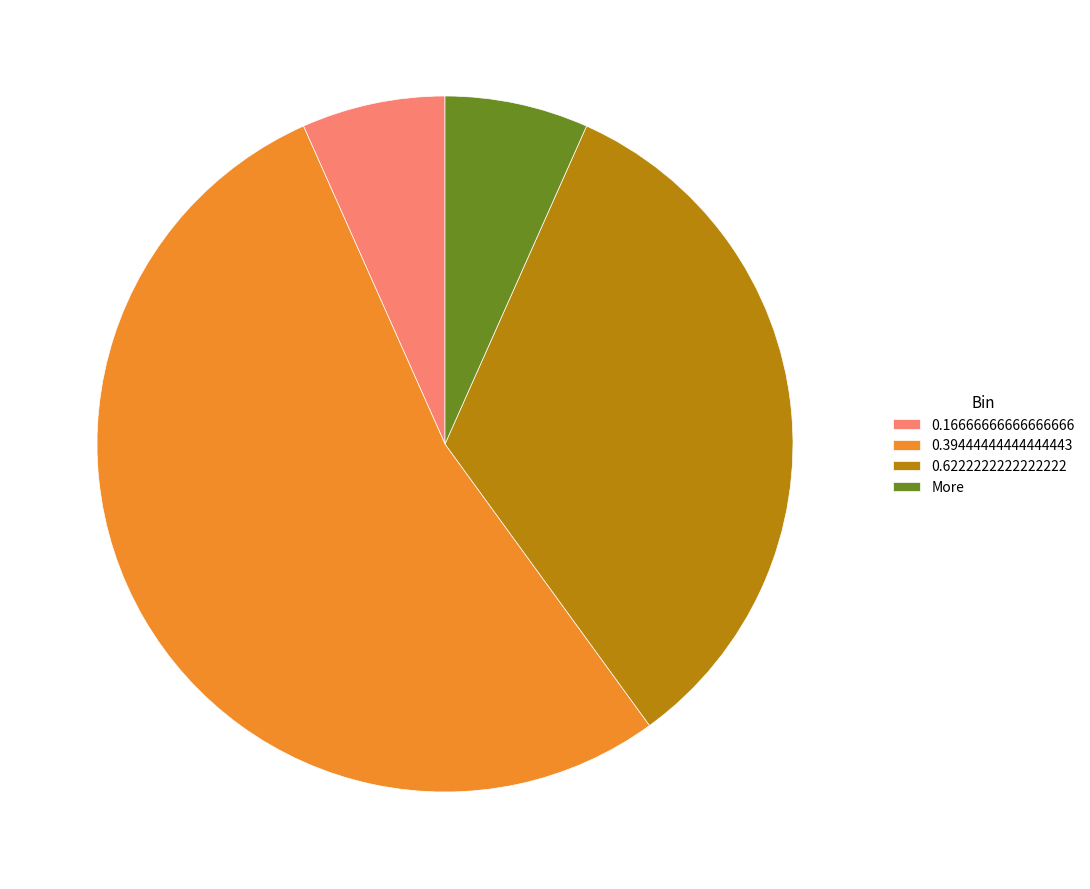

How many slices are in this pie chart?

4